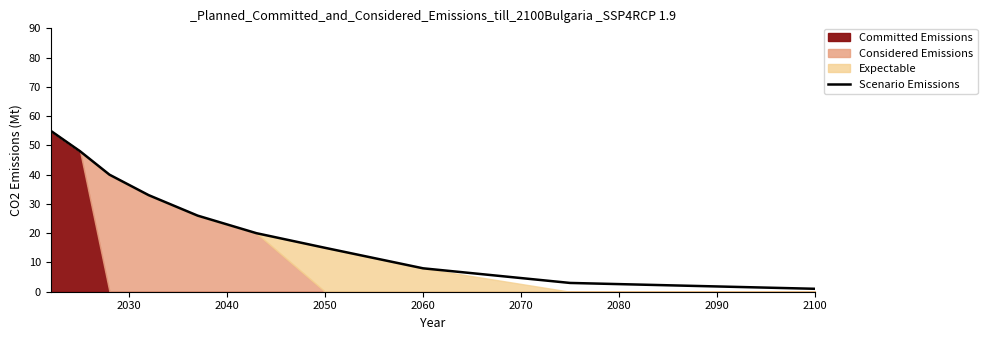

What is the highest value of the Scenario Emissions series?

55